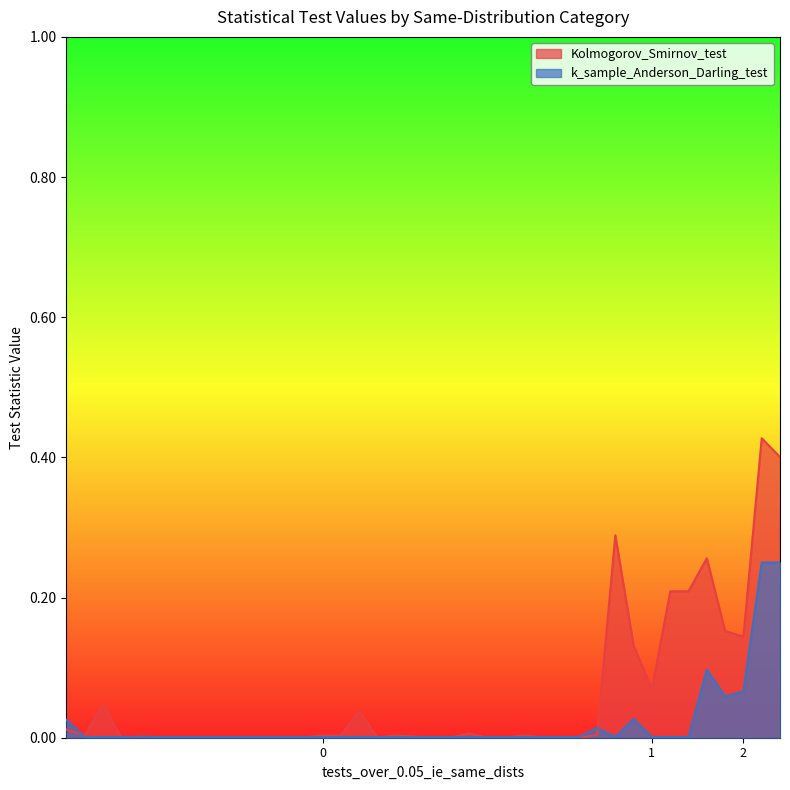

What is the difference between the maximum and second lowest values in the Kolmogorov_Smirnov_test series?

0.4